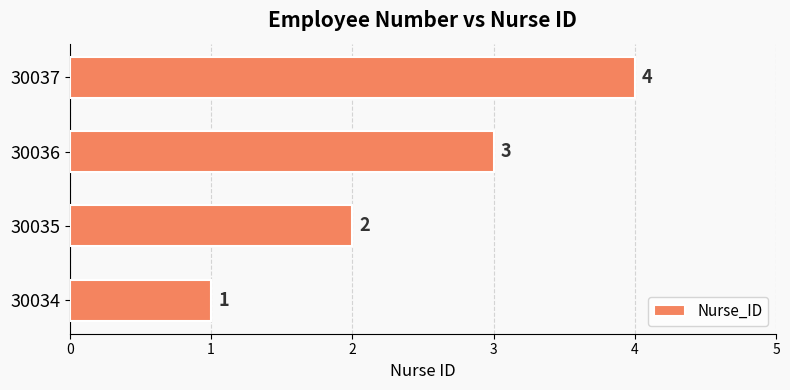

Which has a higher value, 30037 or 30035?

30037